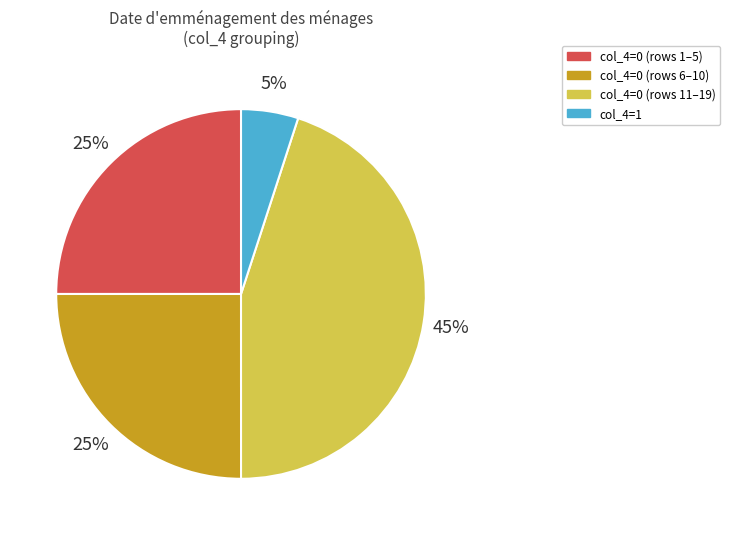

To the nearest percent, what percentage of the pie is col_4=1?

5%